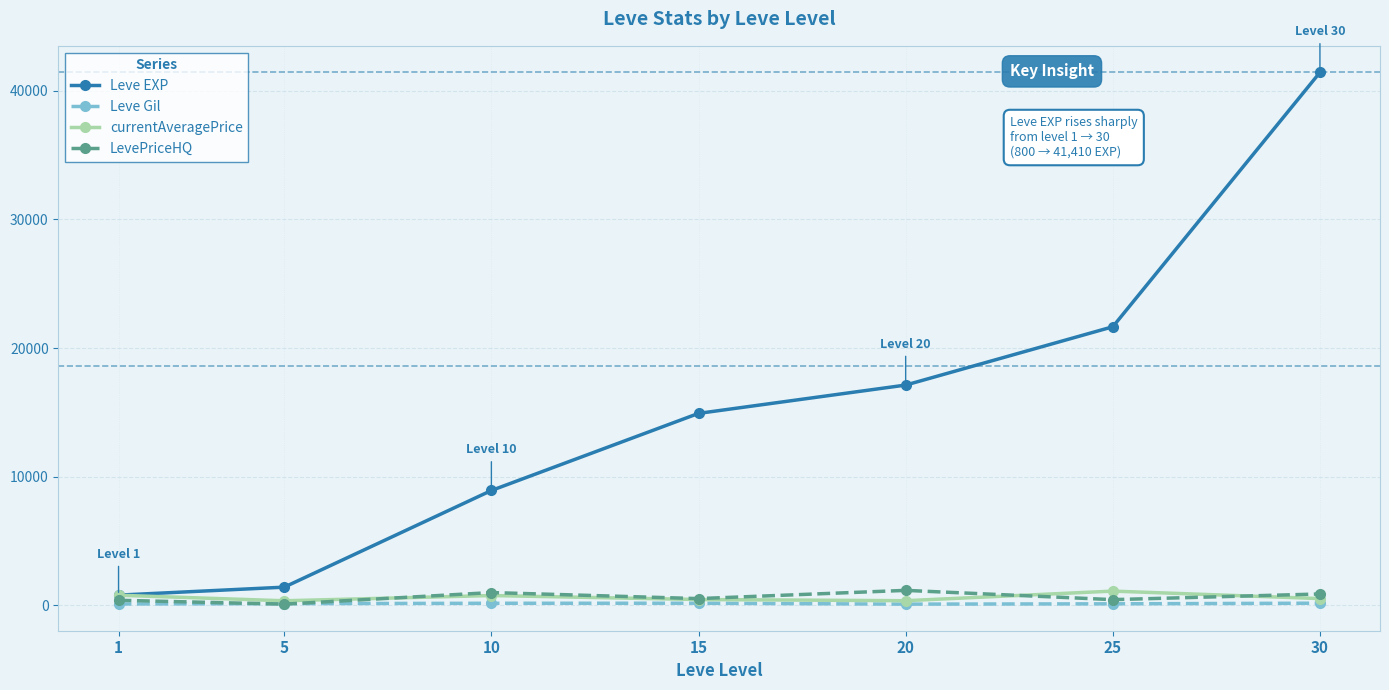

Between 10 and 30, which series saw the biggest shift?

Leve EXP